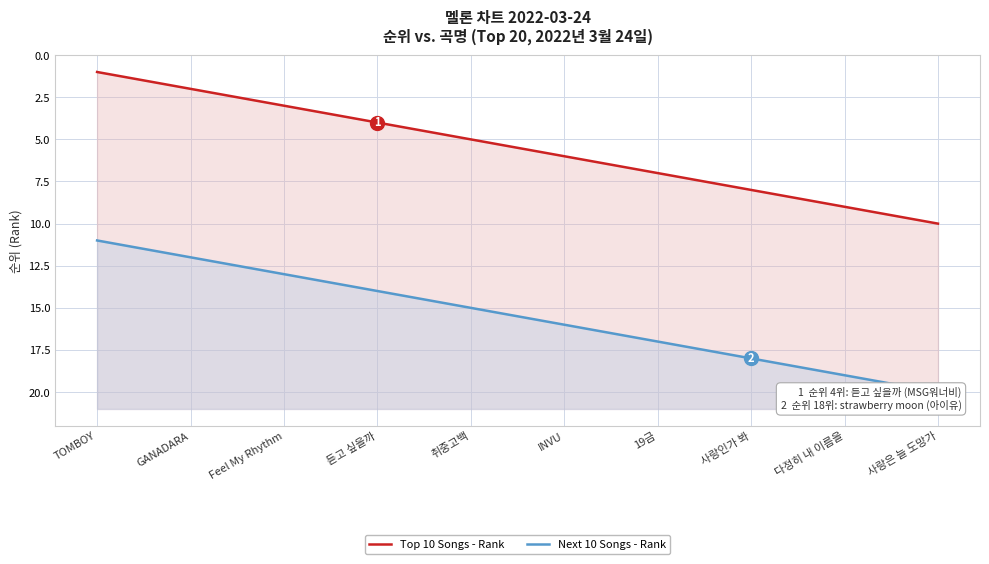

True or false: Top 10 Songs - Rank and Next 10 Songs - Rank intersect in this chart.

False